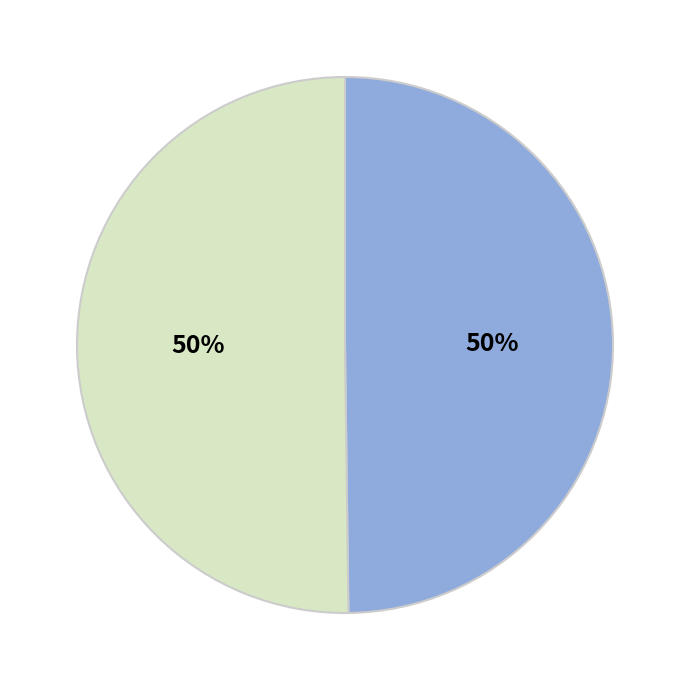

To the nearest percent, what is the average slice percentage?

50%